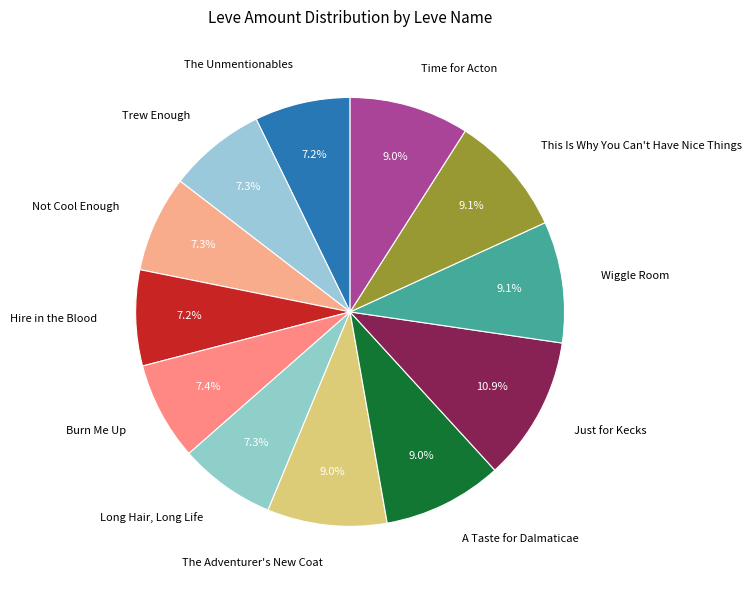

To the nearest percent, what is the combined percentage of Trew Enough and Hire in the Blood?

15%